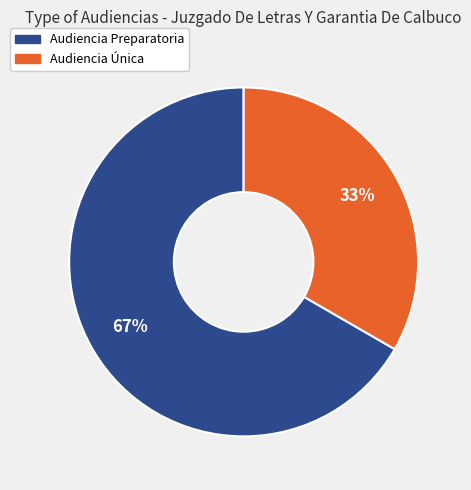

Do Audiencia Preparatoria and Audiencia Única together represent more than half of the pie?

Yes